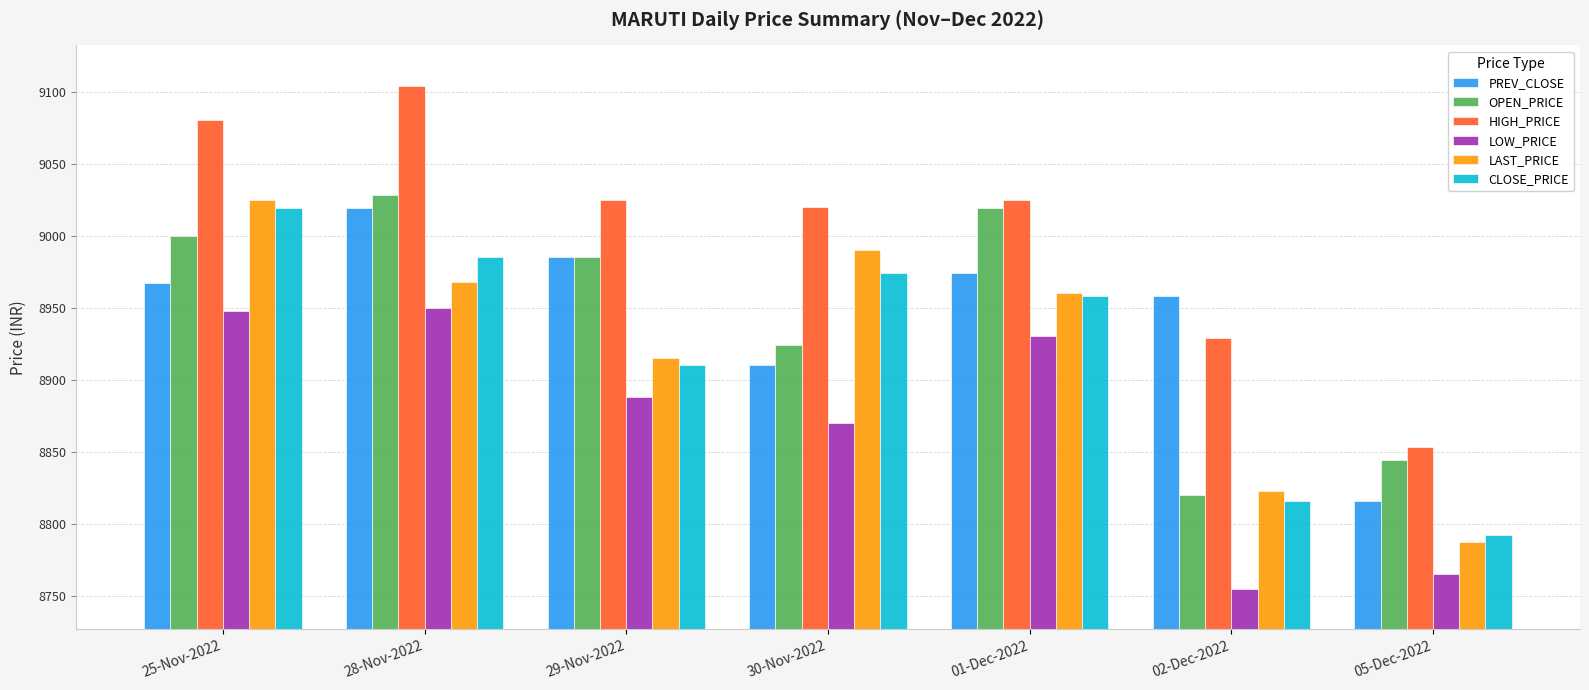

Is it true that LAST_PRICE equals 8960.0 at 01-Dec-2022?

True